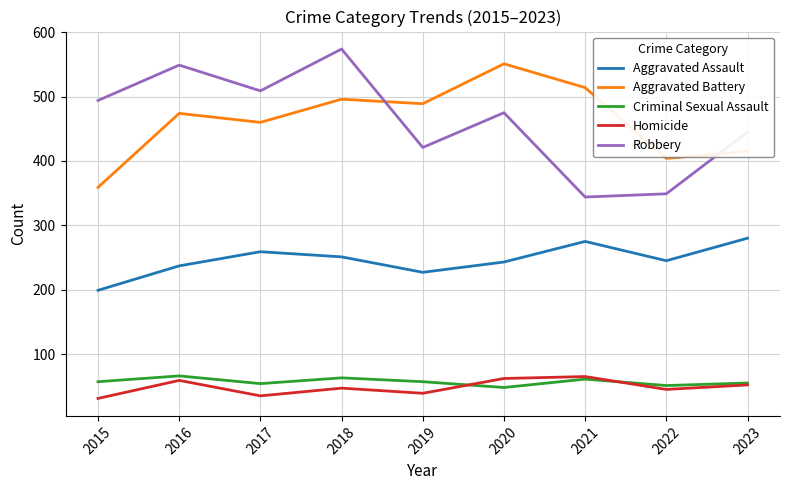

Is it true that Criminal Sexual Assault equals 57 at 2019?

True